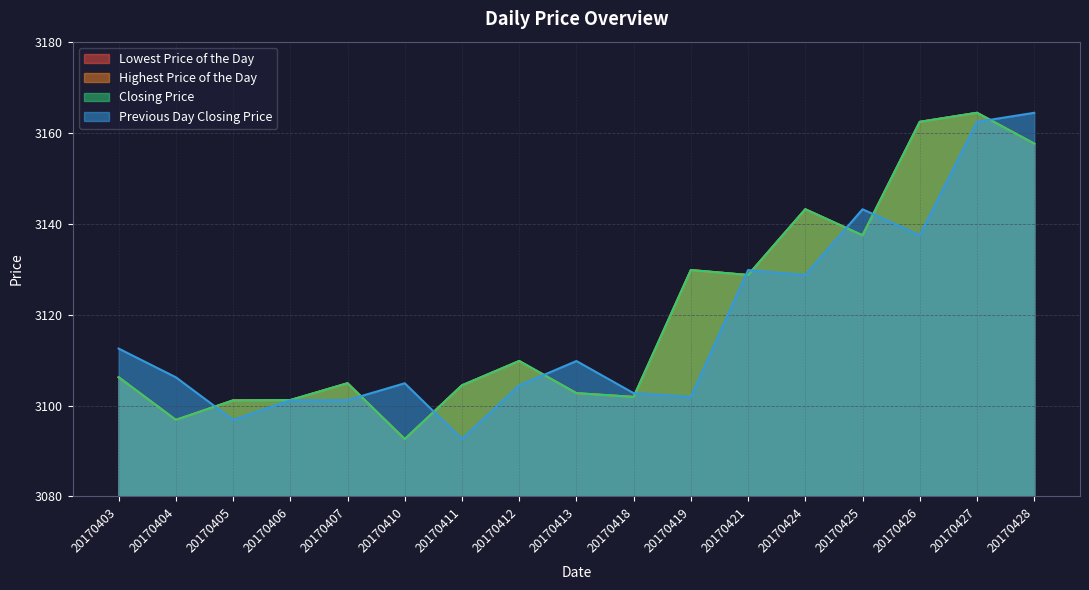

Is the value of Lowest Price of the Day at 20170424 greater than the value of Highest Price of the Day at 20170405?

Yes